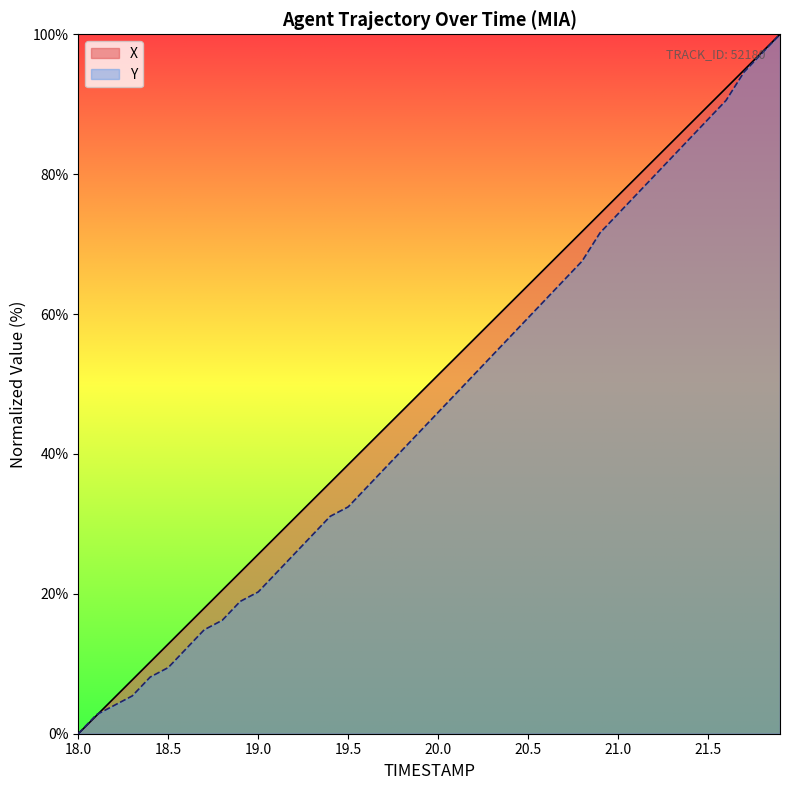

Reading right to left, list all the values displayed in this chart.

X: 100.0	97.4	94.9	92.3	89.7	87.2	84.6	82.1	79.5	76.9	74.4	71.8	69.2	66.7	64.1	61.5	59.0	56.4	53.9	51.3	48.7	46.2	43.6	41.0	38.5	35.9	33.3	30.8	28.2	25.6	23.1	20.5	18.0	15.4	12.8	10.3	7.7	5.1	2.6	0.0
Y: 100.0	97.3	94.6	90.5	87.8	85.1	82.4	79.7	77.0	74.3	71.6	67.6	64.9	62.2	59.5	56.8	54.1	51.4	48.6	45.9	43.2	40.5	37.8	35.1	32.4	31.1	28.4	25.7	23.0	20.3	18.9	16.2	14.9	12.2	9.5	8.1	5.4	4.1	2.7	0.0